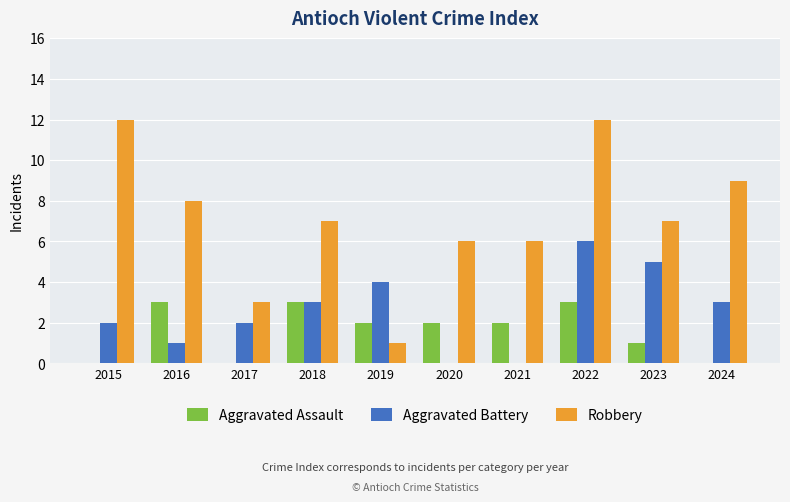

What is the sum of the Aggravated Battery values at 2017 and 2015?

4